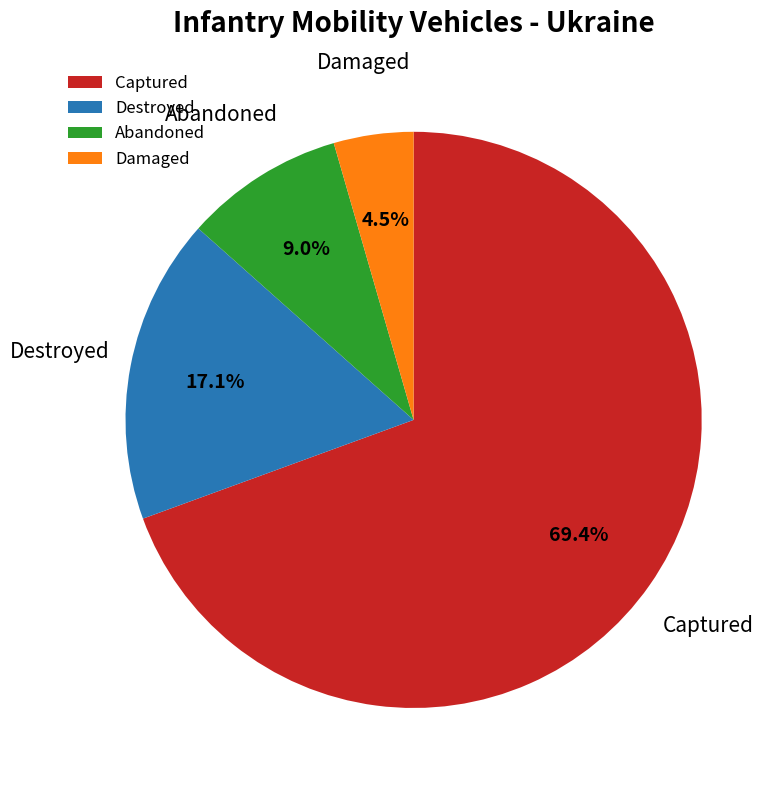

To the nearest percent, what is the difference between the largest and smallest slice percentages?

65%